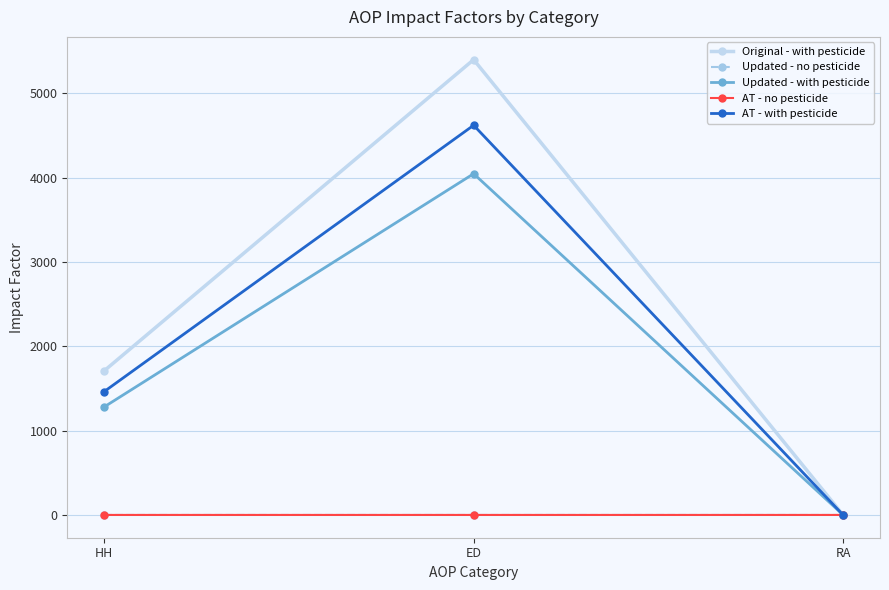

What are all the series names shown in the legend?

Original - with pesticide, Updated - no pesticide, Updated - with pesticide, AT - no pesticide, AT - with pesticide